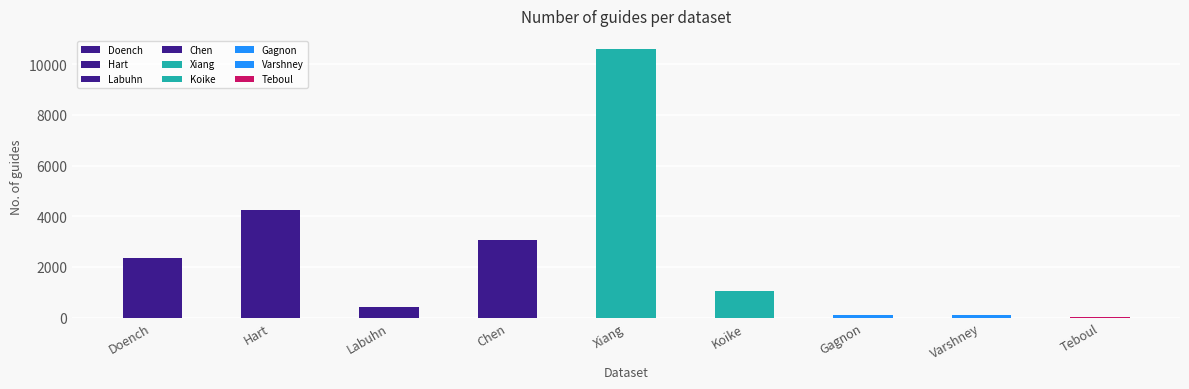

At which category does the chart reach its peak across all series?

Xiang